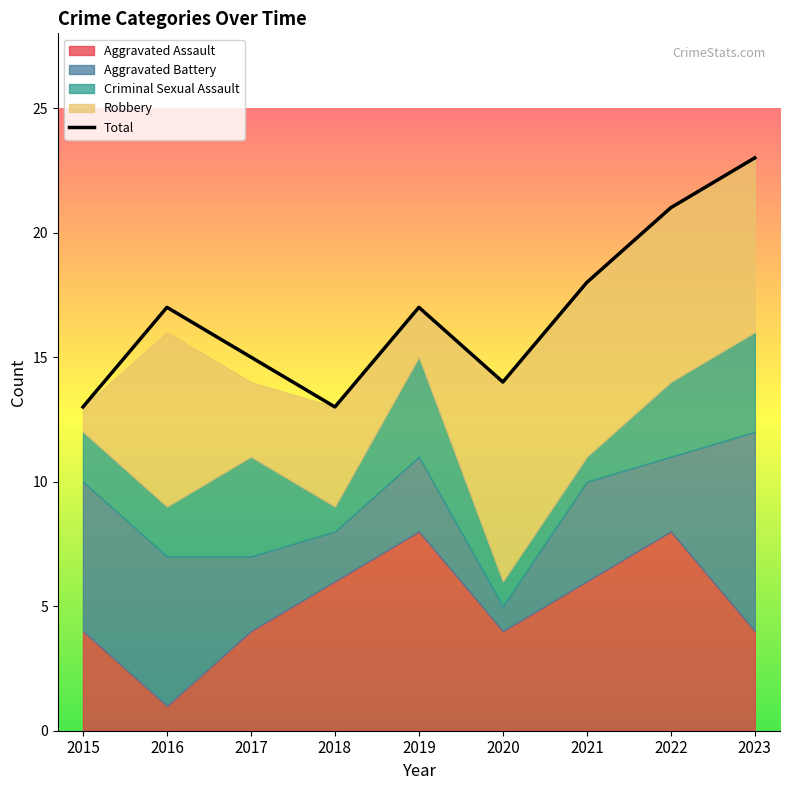

How many lines are shown in the chart?

1